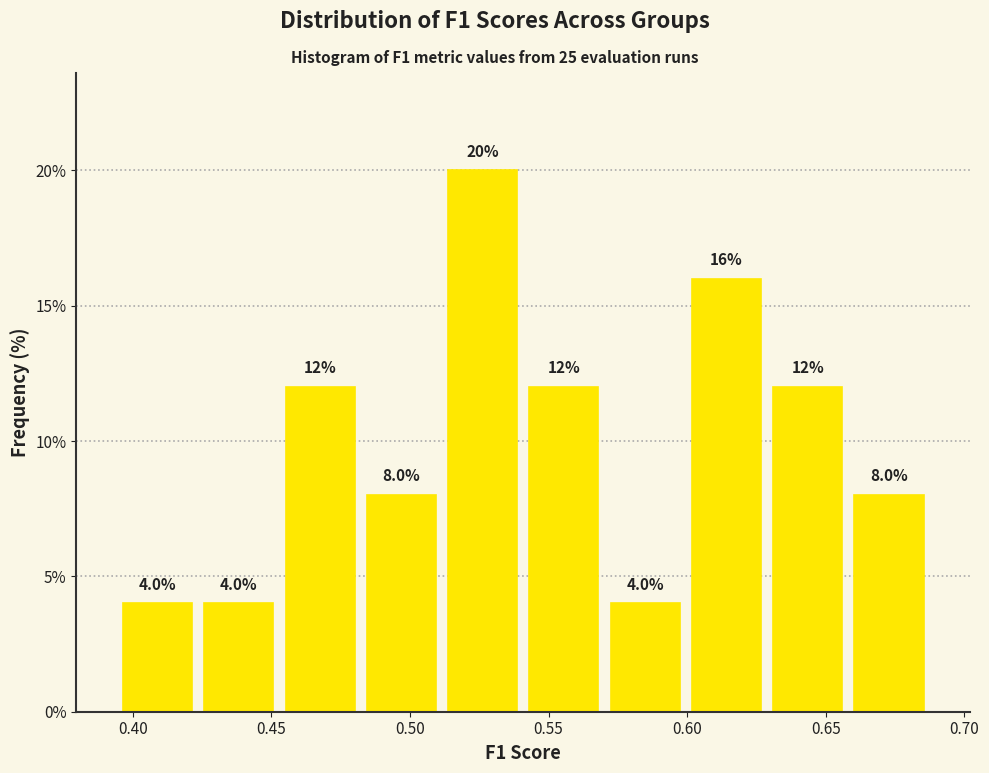

Which range on the x-axis has the tallest bar?

0.510 to 0.540